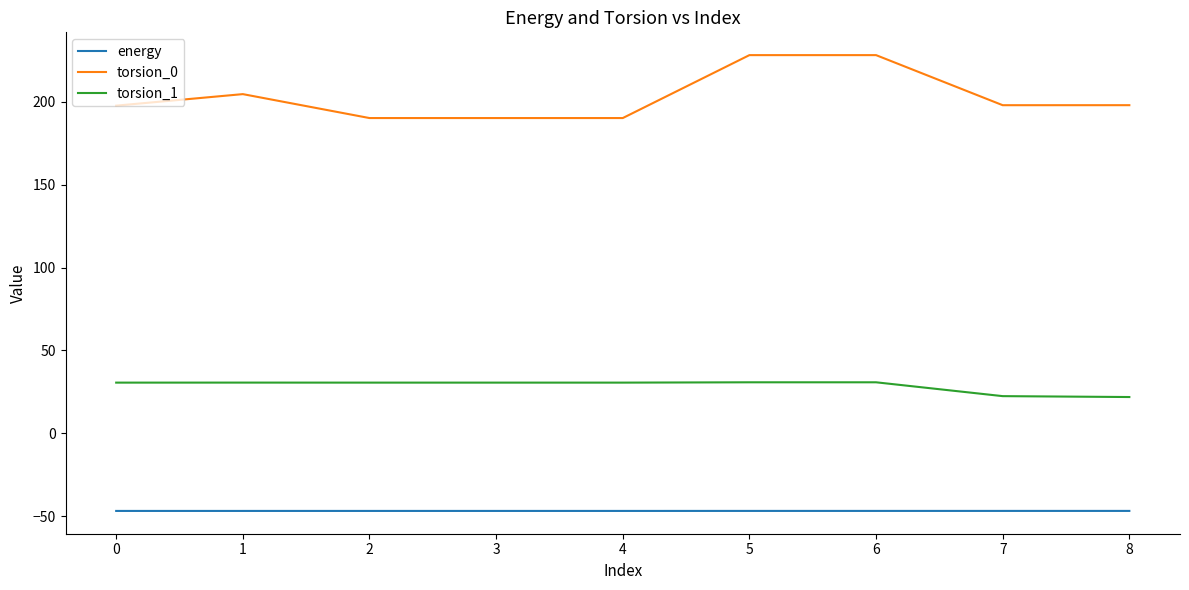

What is the lowest value of the torsion_0 series?

190.2